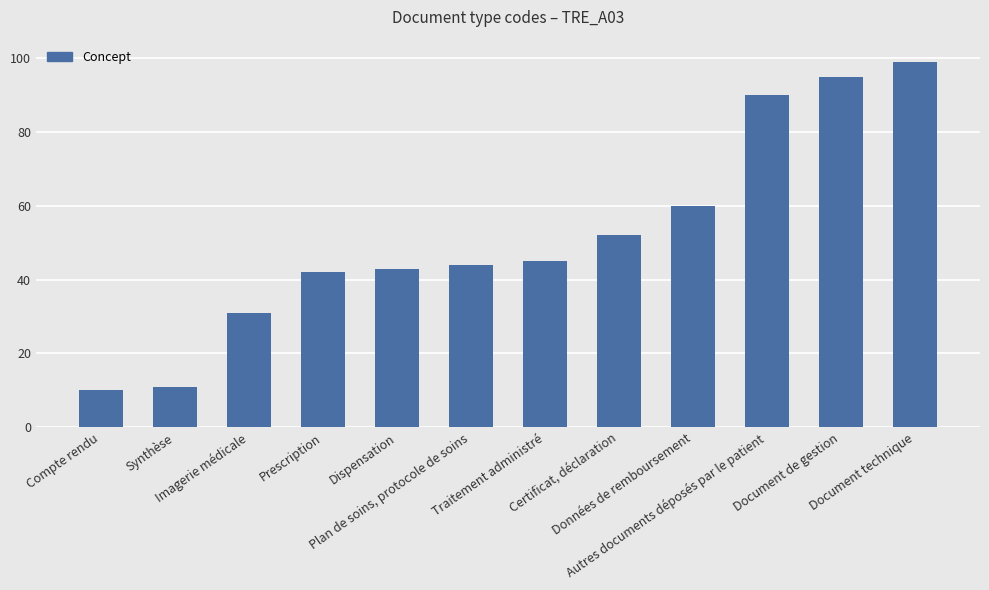

What is the difference between the second highest and minimum values?

85